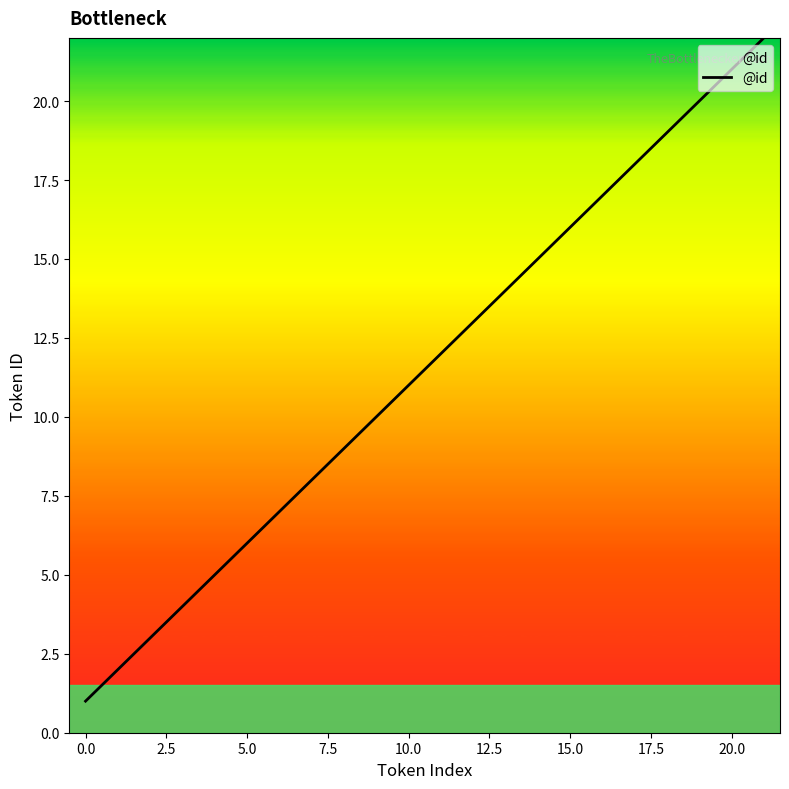

What is the difference between the maximum and minimum values?

21